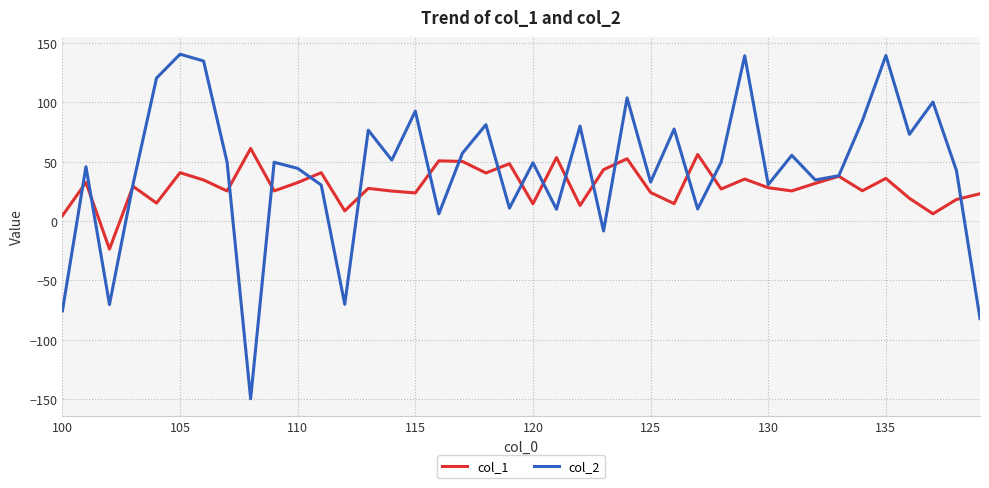

After their last crossing, which series has the higher values: col_2 or col_1?

col_1